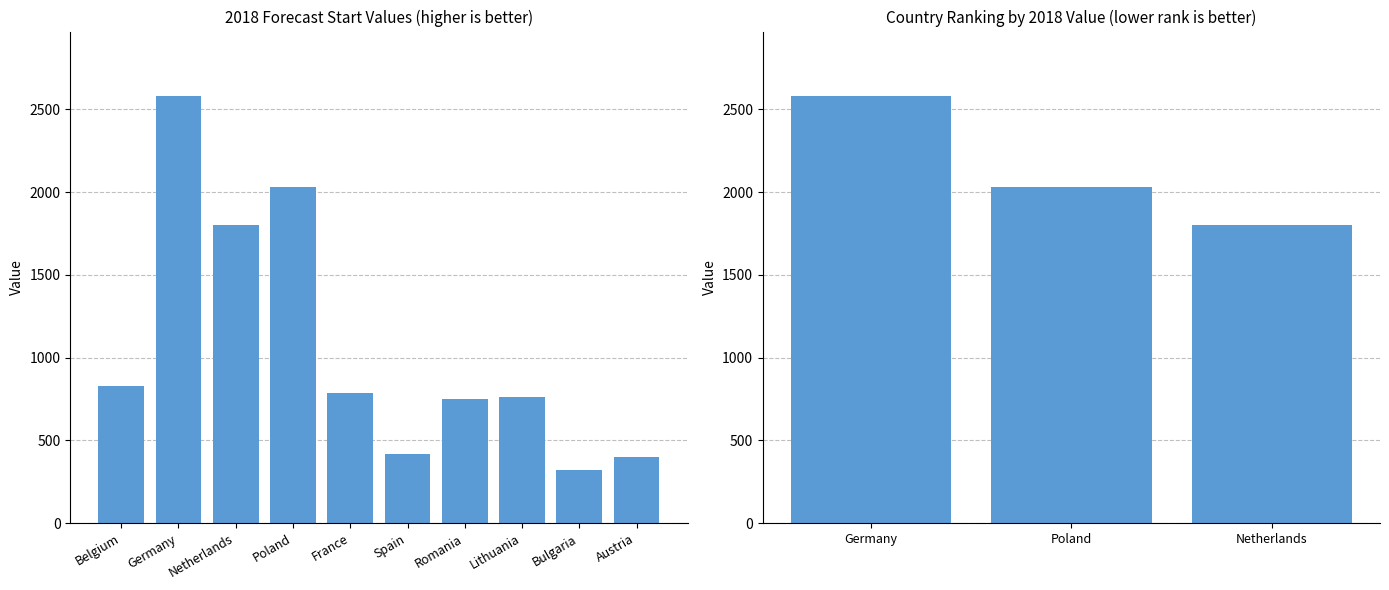

What is the difference between the second highest and minimum values?

228.4